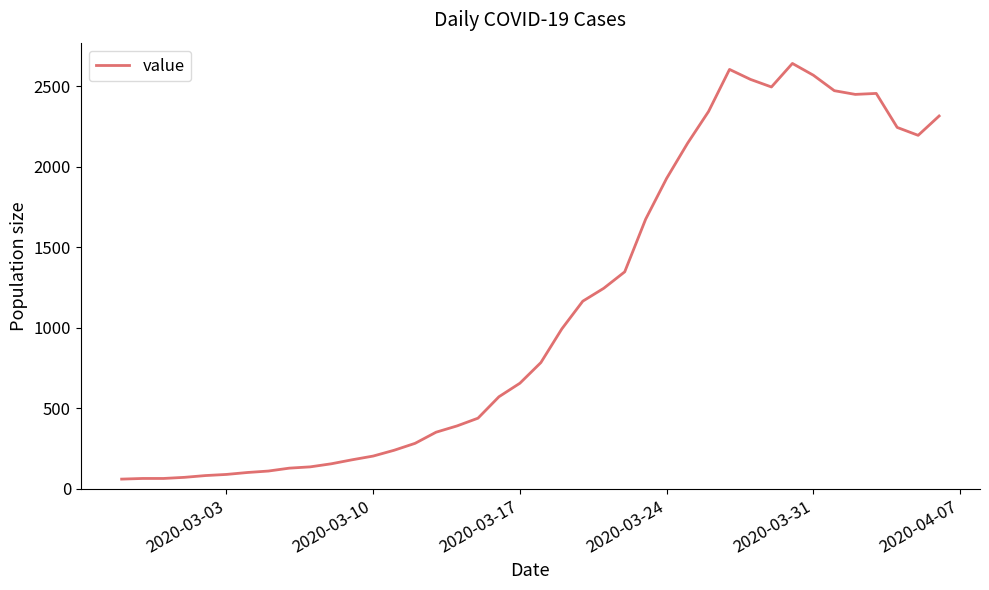

How many lines are shown in the chart?

1